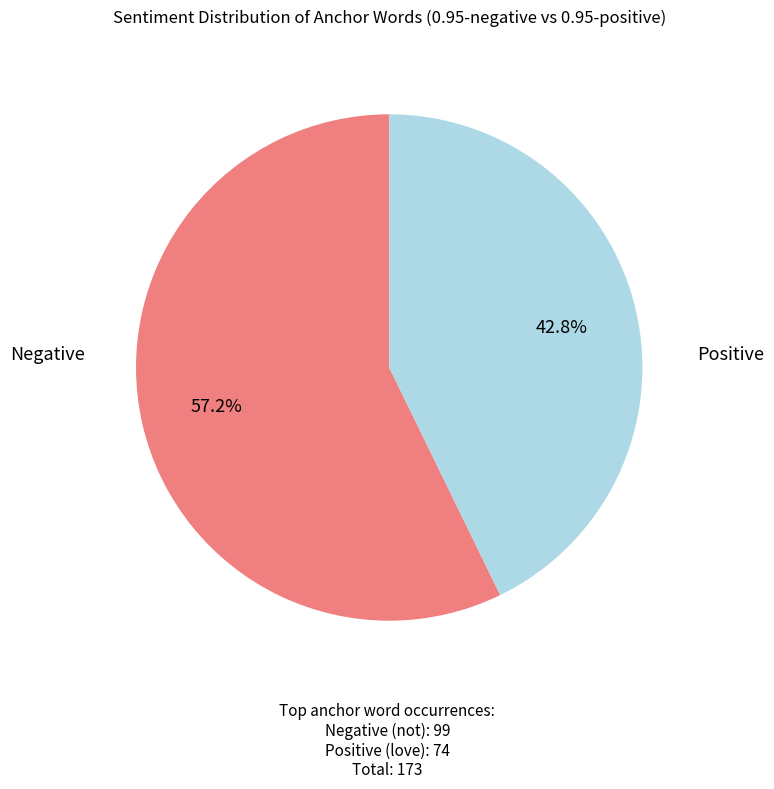

Is there a majority slice in this chart?

Yes